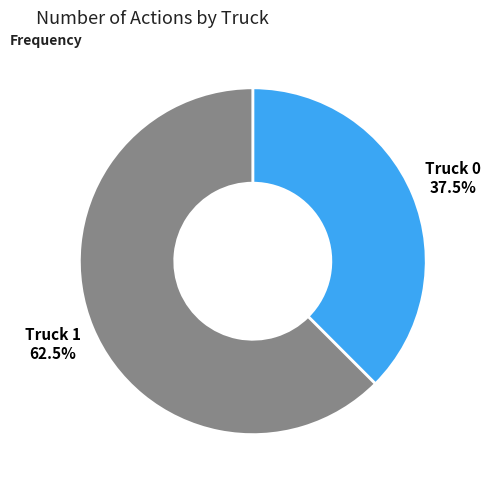

What is the ratio of the value at Truck 1 to the value at Truck 0?

1.7